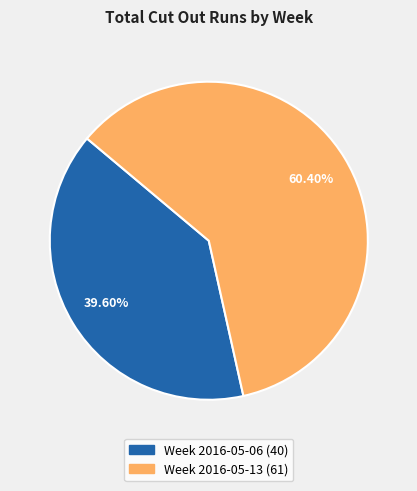

True or false: Week 2016-05-13 accounts for 52% of the total.

False